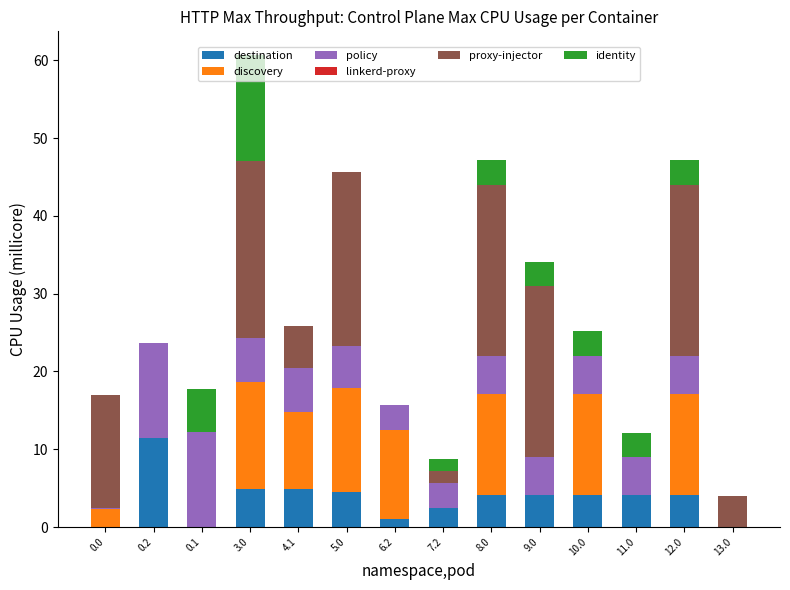

At which category is the sum across all series the highest?

3.0